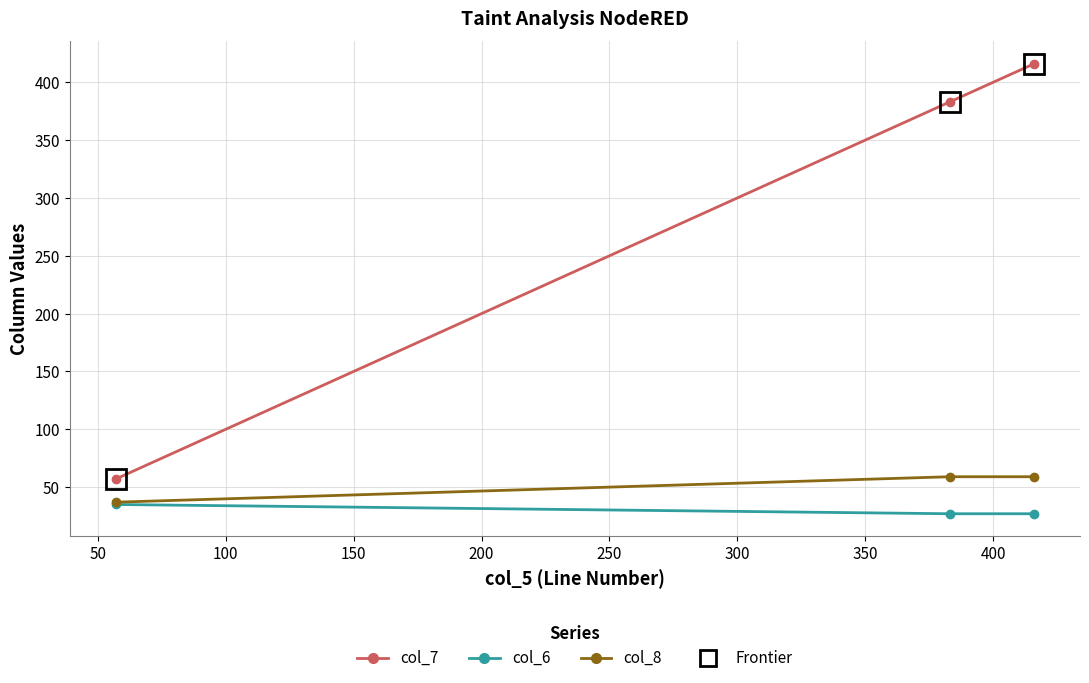

Which series has the widest spread of values?

col_7